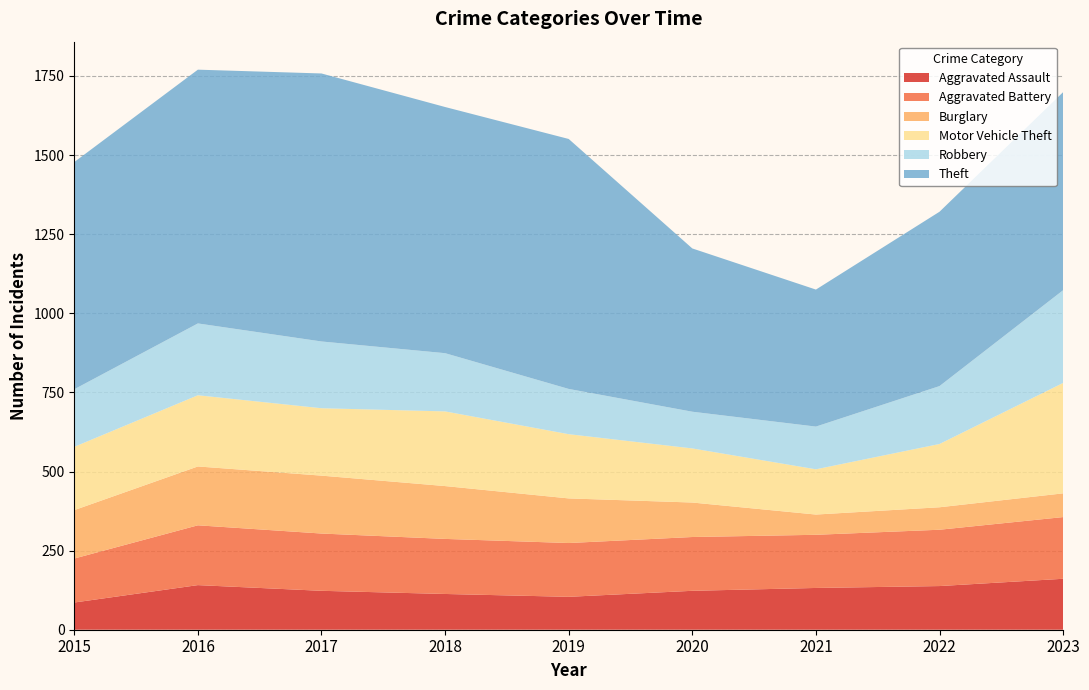

Reading left to right, extract all data points from this chart.

Aggravated Assault: 2015=86	2016=141	2017=123	2018=113	2019=104	2020=123	2021=132	2022=138	2023=161
Aggravated Battery: 2015=139	2016=189	2017=181	2018=174	2019=170	2020=170	2021=168	2022=178	2023=195
Burglary: 2015=153	2016=186	2017=183	2018=167	2019=141	2020=109	2021=64	2022=71	2023=75
Motor Vehicle Theft: 2015=200	2016=225	2017=213	2018=236	2019=203	2020=171	2021=143	2022=200	2023=349
Robbery: 2015=182	2016=227	2017=211	2018=184	2019=143	2020=116	2021=135	2022=183	2023=293
Theft: 2015=718	2016=802	2017=847	2018=778	2019=790	2020=516	2021=433	2022=551	2023=626